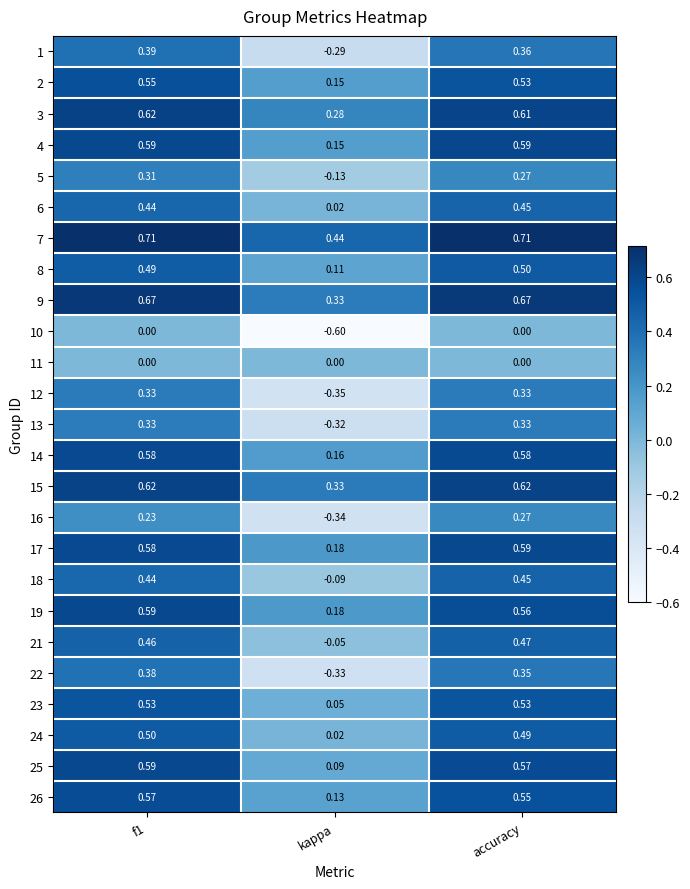

Which series has the largest range (max minus min)?

22